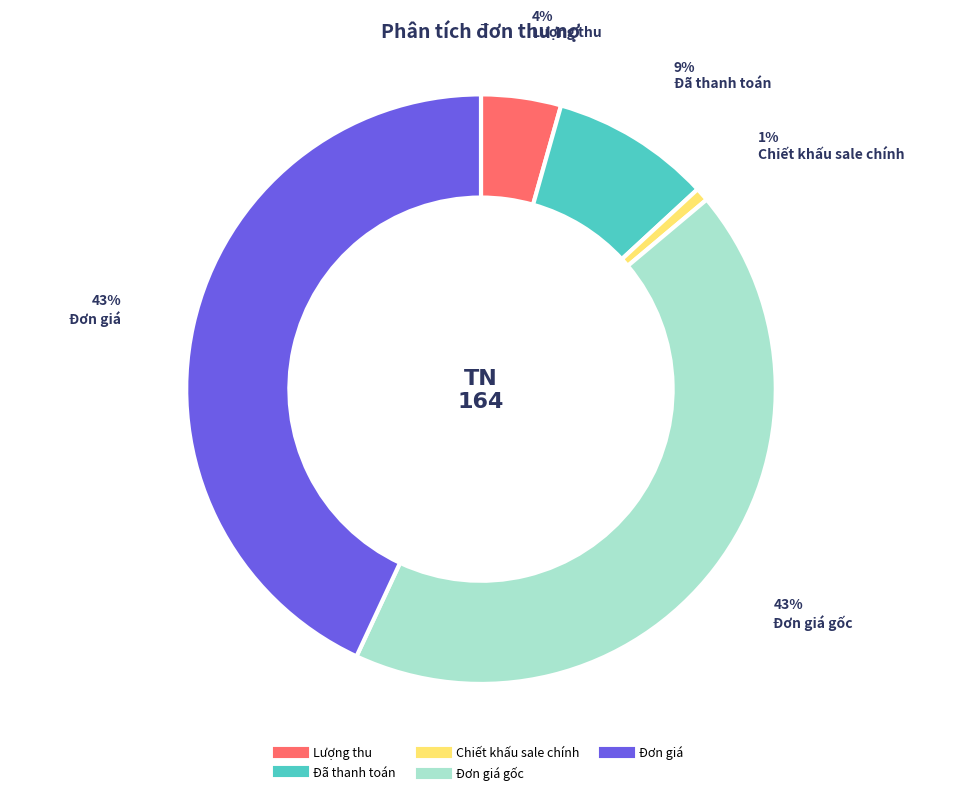

To the nearest percent, what is the average slice percentage?

20%